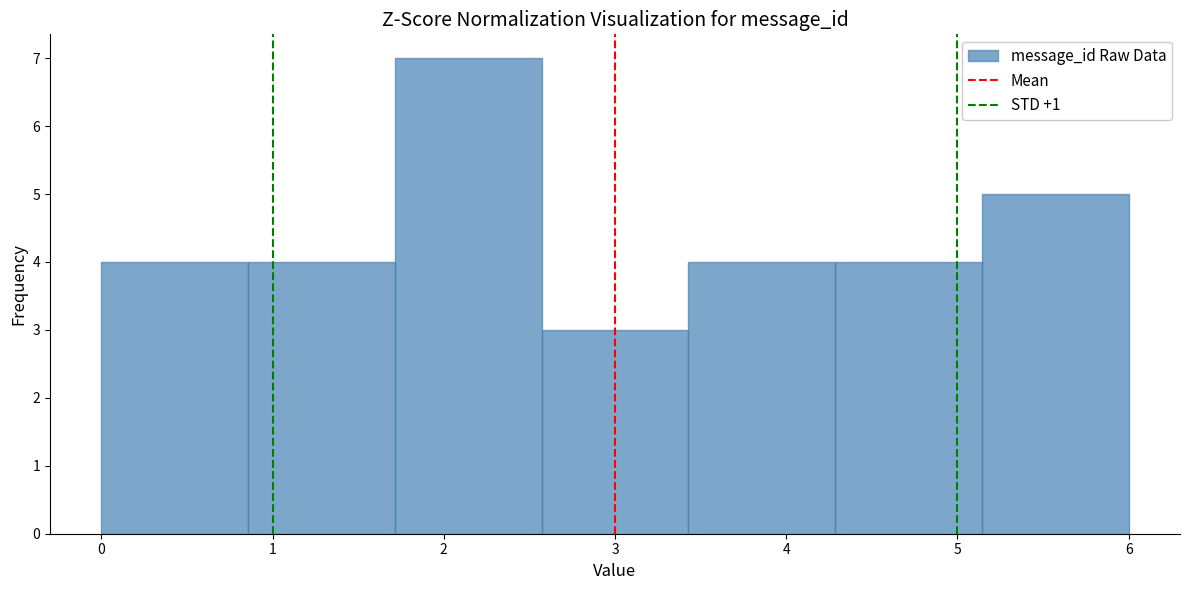

Reading left to right, transcribe this chart: for each bar, give the range it covers on the x-axis and its height. Neither the bar edges nor the heights are printed on the chart, so give them approximately, as read against the axes.

0.0 to 0.9: 4
0.9 to 1.7: 4
1.7 to 2.6: 7
2.6 to 3.4: 3
3.4 to 4.3: 4
4.3 to 5.1: 4
5.1 to 6.0: 5